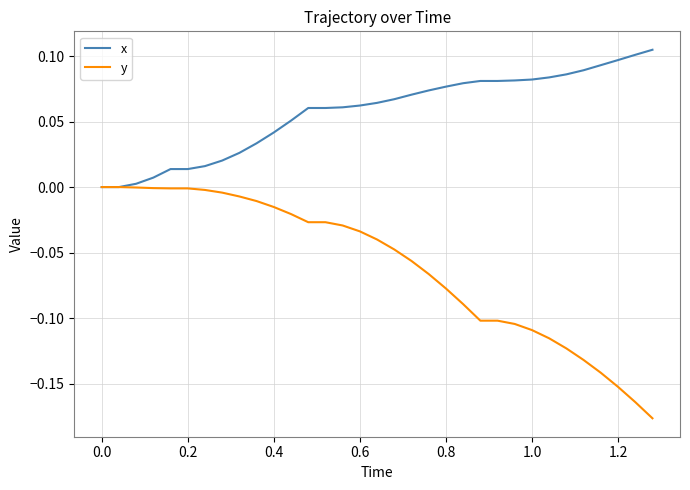

Which series has the largest range (max minus min)?

y